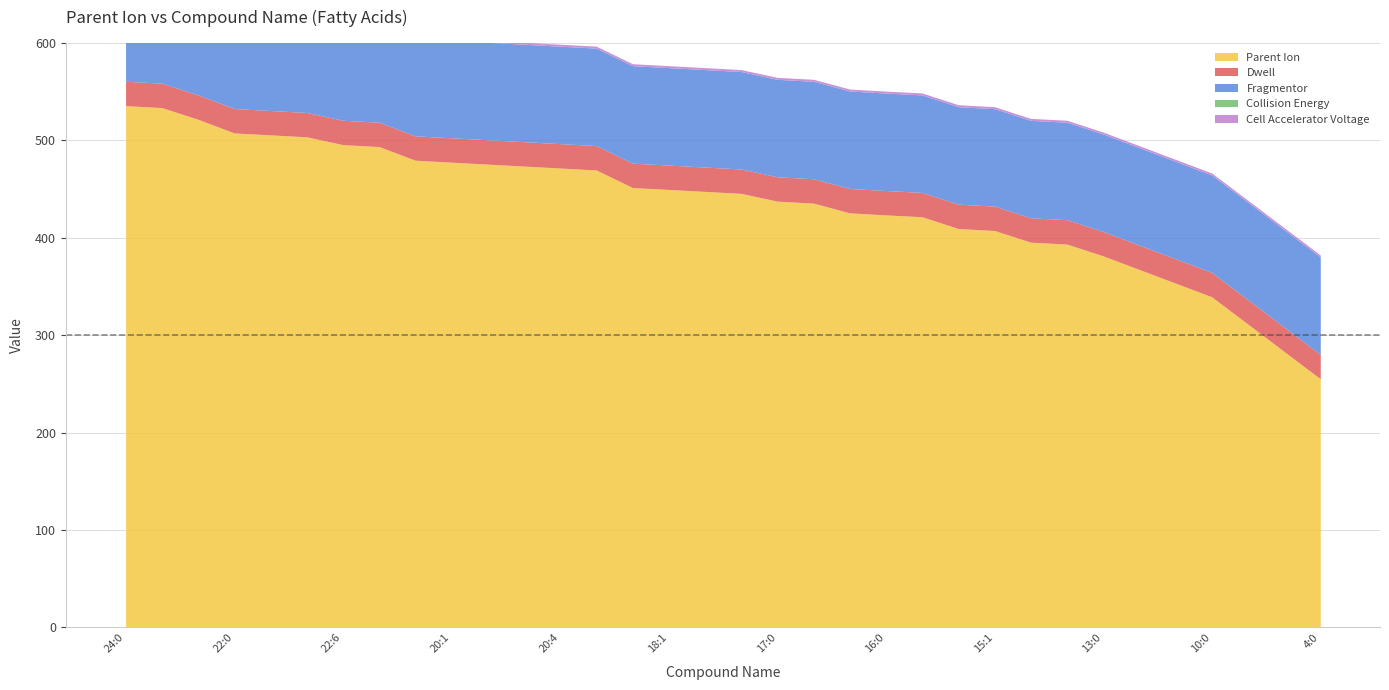

The Collision Energy series shows 0.0 at 16:0. True or false?

True